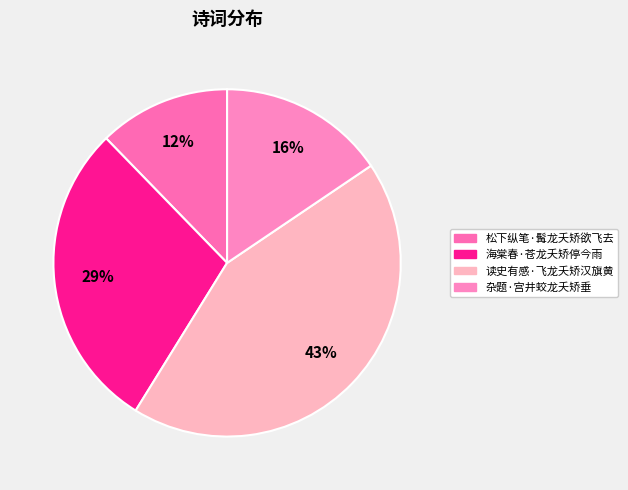

To the nearest percent, what portion does 松下纵笔·髯龙夭矫欲飞去 represent?

12%